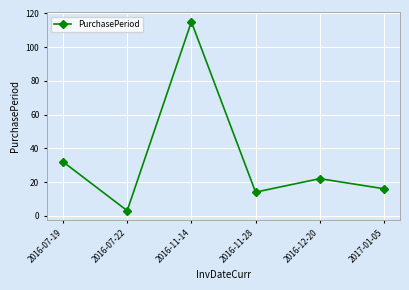

At which category does the chart reach its peak across all series?

2016-11-14